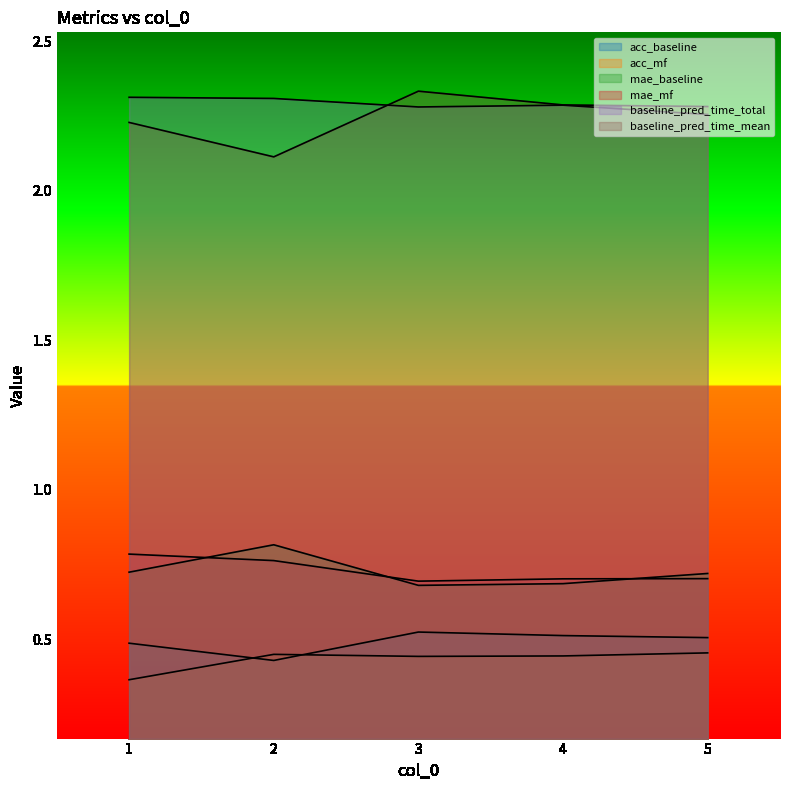

The value of mae_baseline at 3 is 0.7. True or false?

True